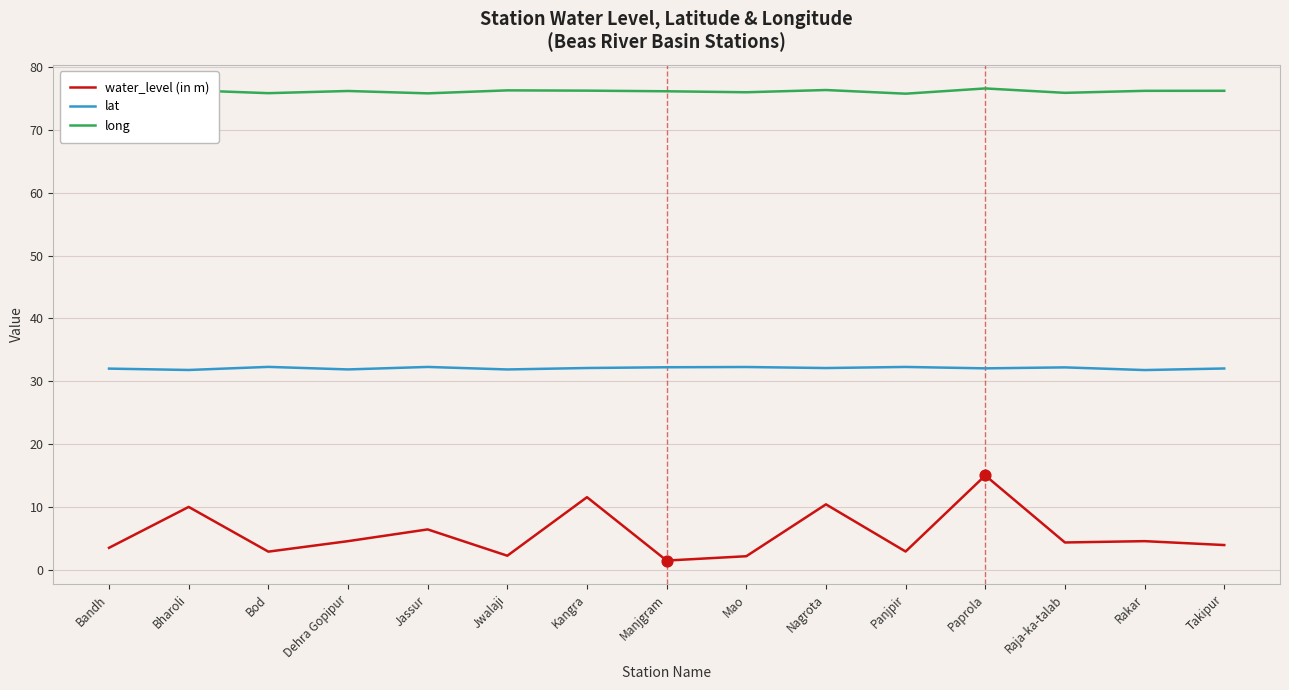

What is the spread (max minus min) of values at Raja-ka-talab?

71.6